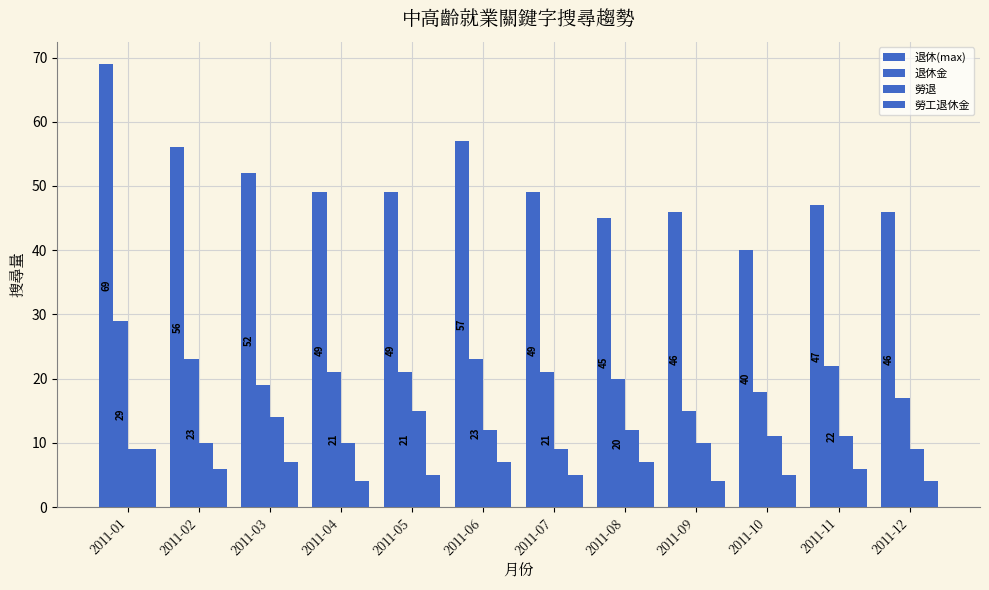

What are all the series names shown in the legend?

退休(max), 退休金, 勞退, 勞工退休金